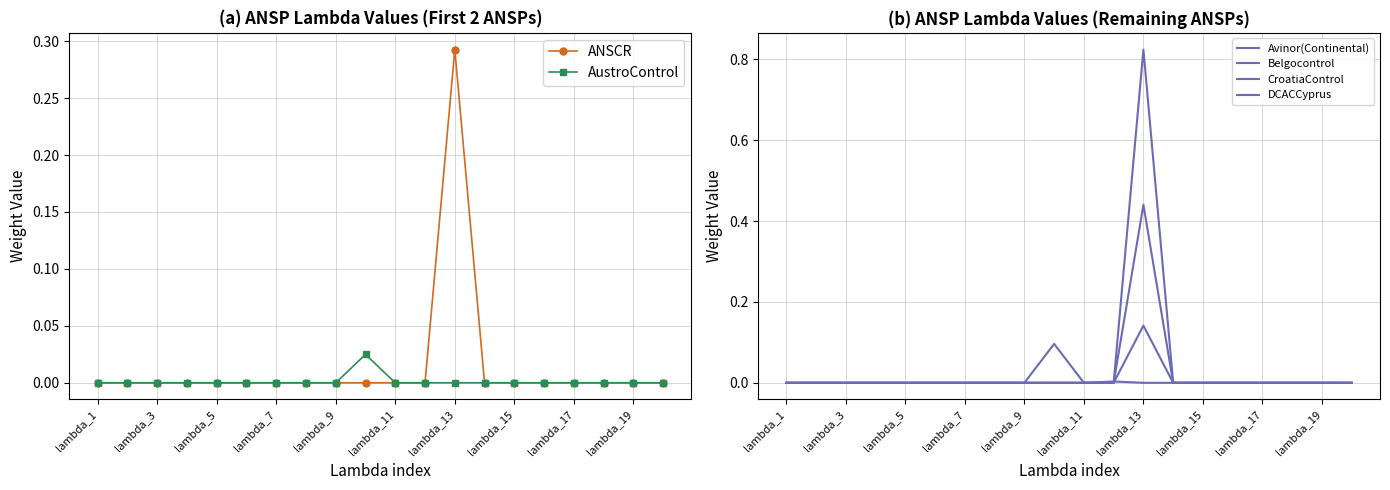

Is it true that AustroControl equals 0.0 at lambda_15?

True